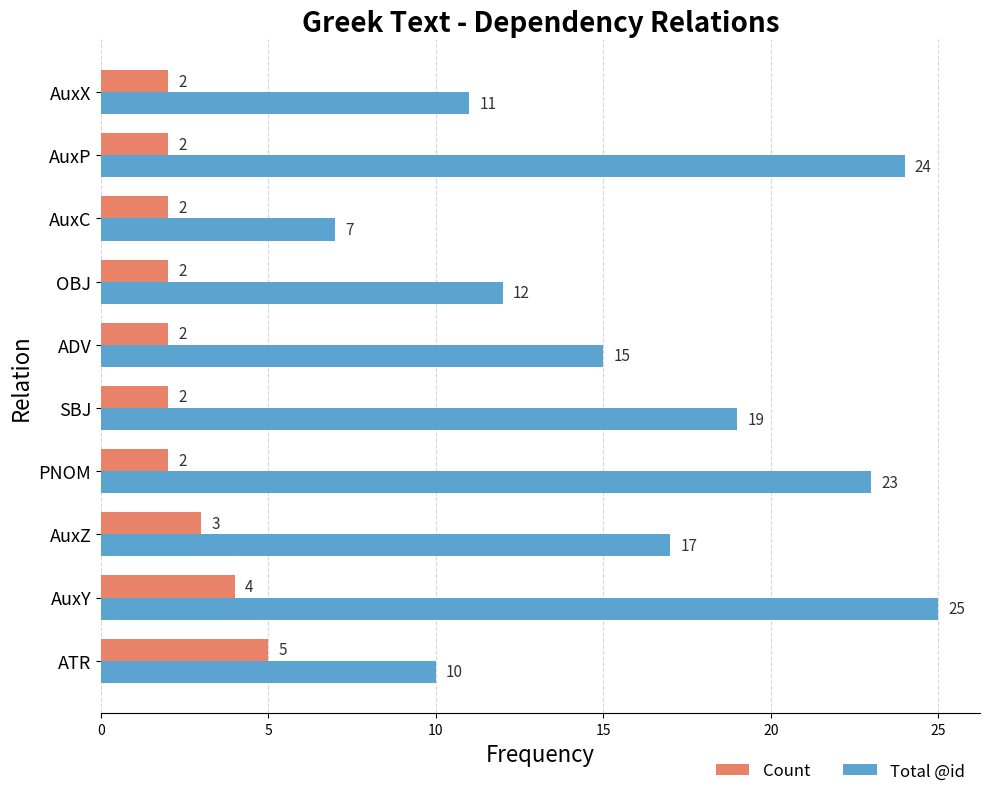

What is the difference between the maximum and second lowest values in the Total @id series?

15